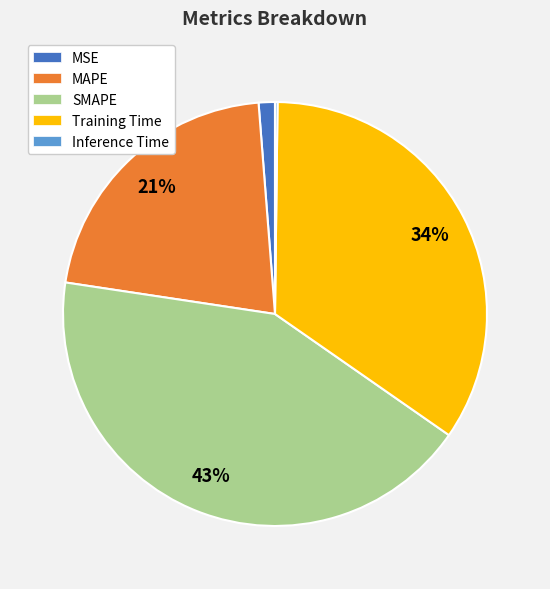

To the nearest percent, what is the average slice percentage?

20%